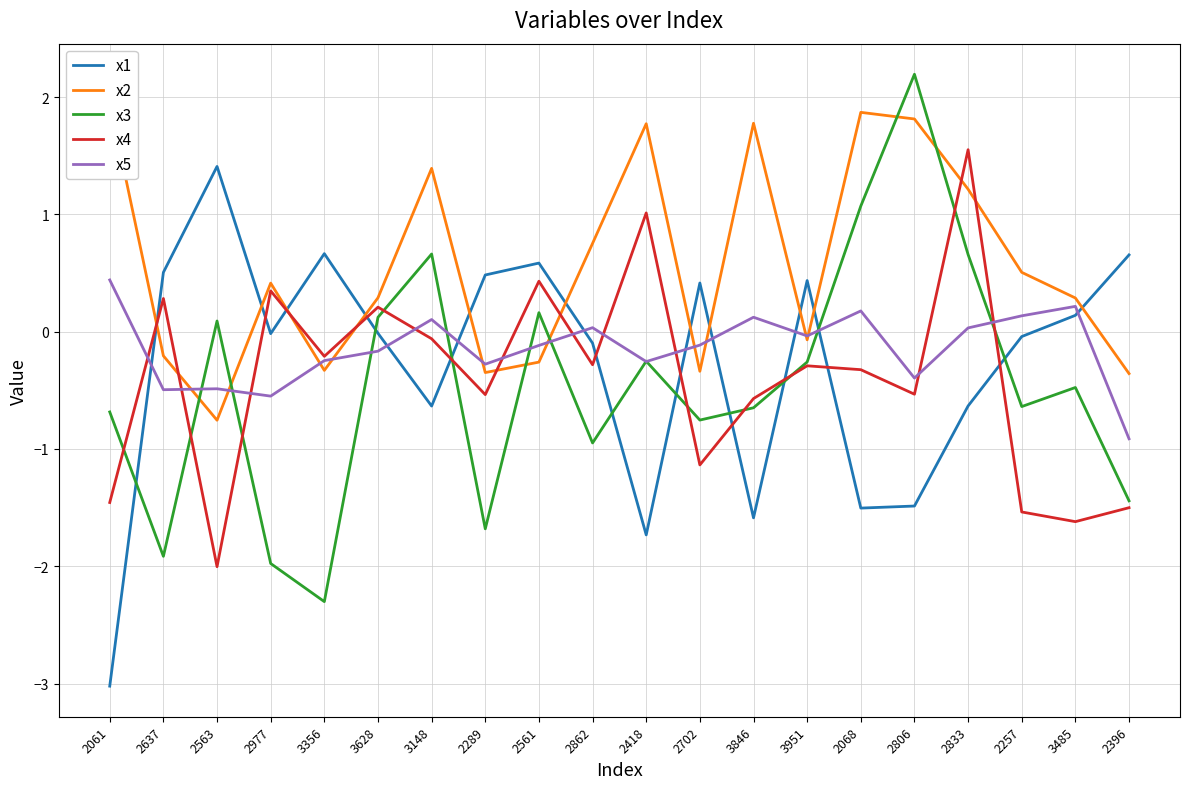

What is the difference between the highest and lowest values at 2257?

2.0